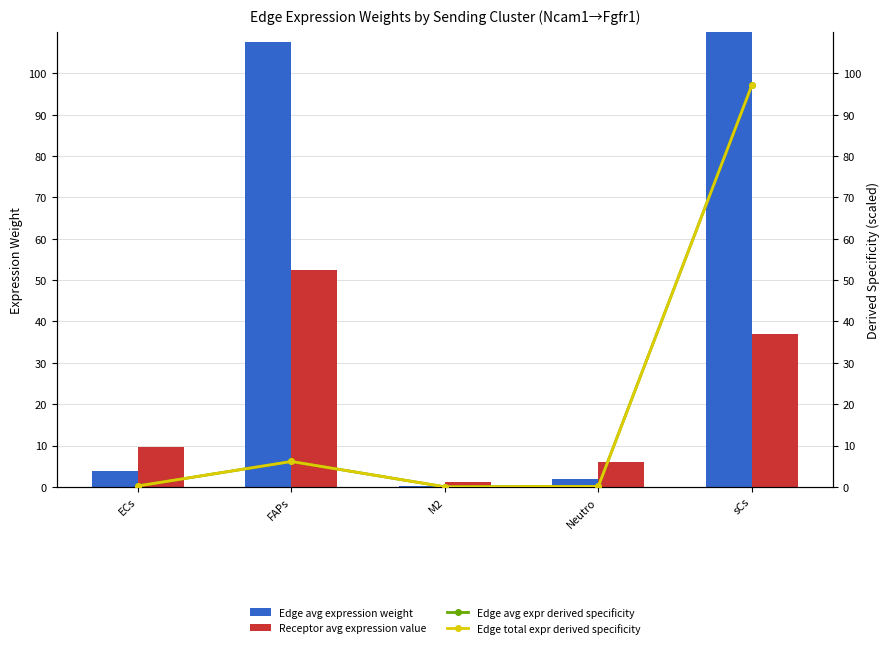

Is it true that Receptor average expression value equals 9.6 at ECs?

True